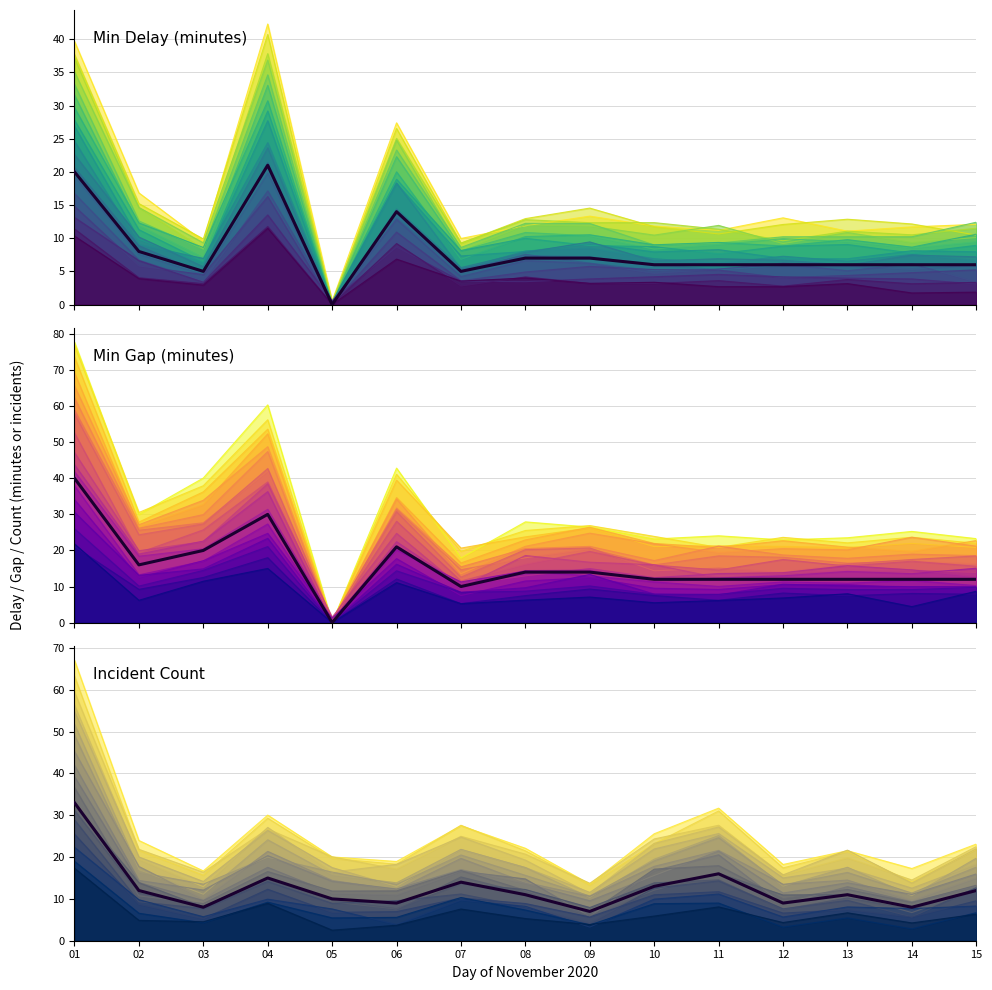

Does the chart have visible grid lines?

Yes